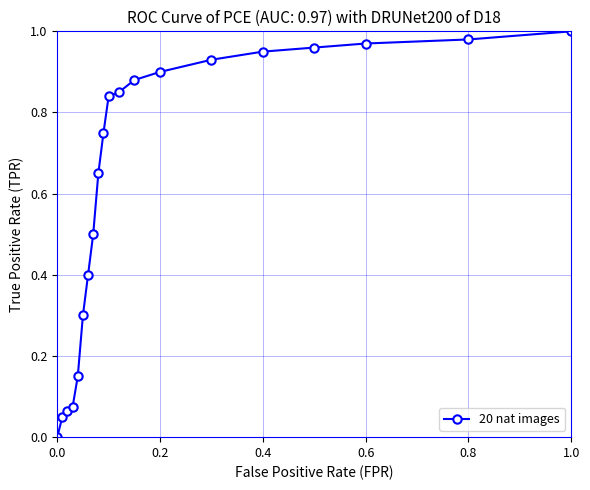

What is the average value?

0.6